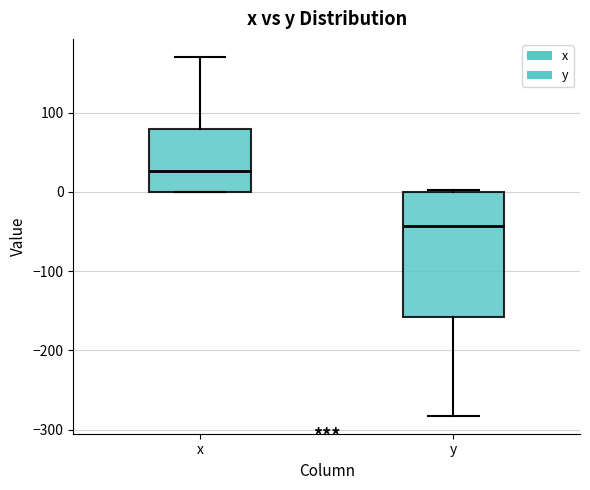

Reading left to right, transcribe this box plot: for each box, give where its median line is, the range the box spans, and where its two whiskers end, as read against the y-axis. The values are not printed on the chart, so give them approximately, as read against the axis.

x: median 30, box 0 to 80, whiskers 0 to 170
y: median -40, box -160 to 0, whiskers -280 to 0